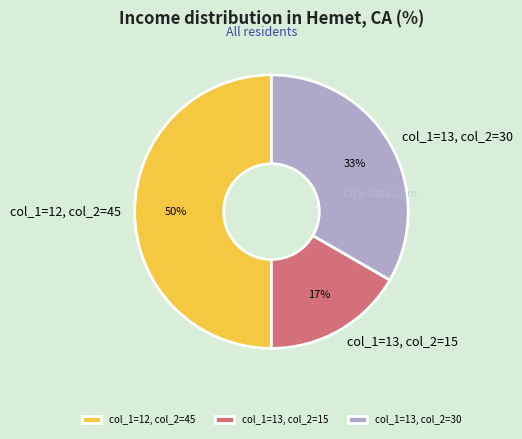

Rank the categories by value from highest to lowest.

col_1=12, col_2=45, col_1=13, col_2=30, col_1=13, col_2=15